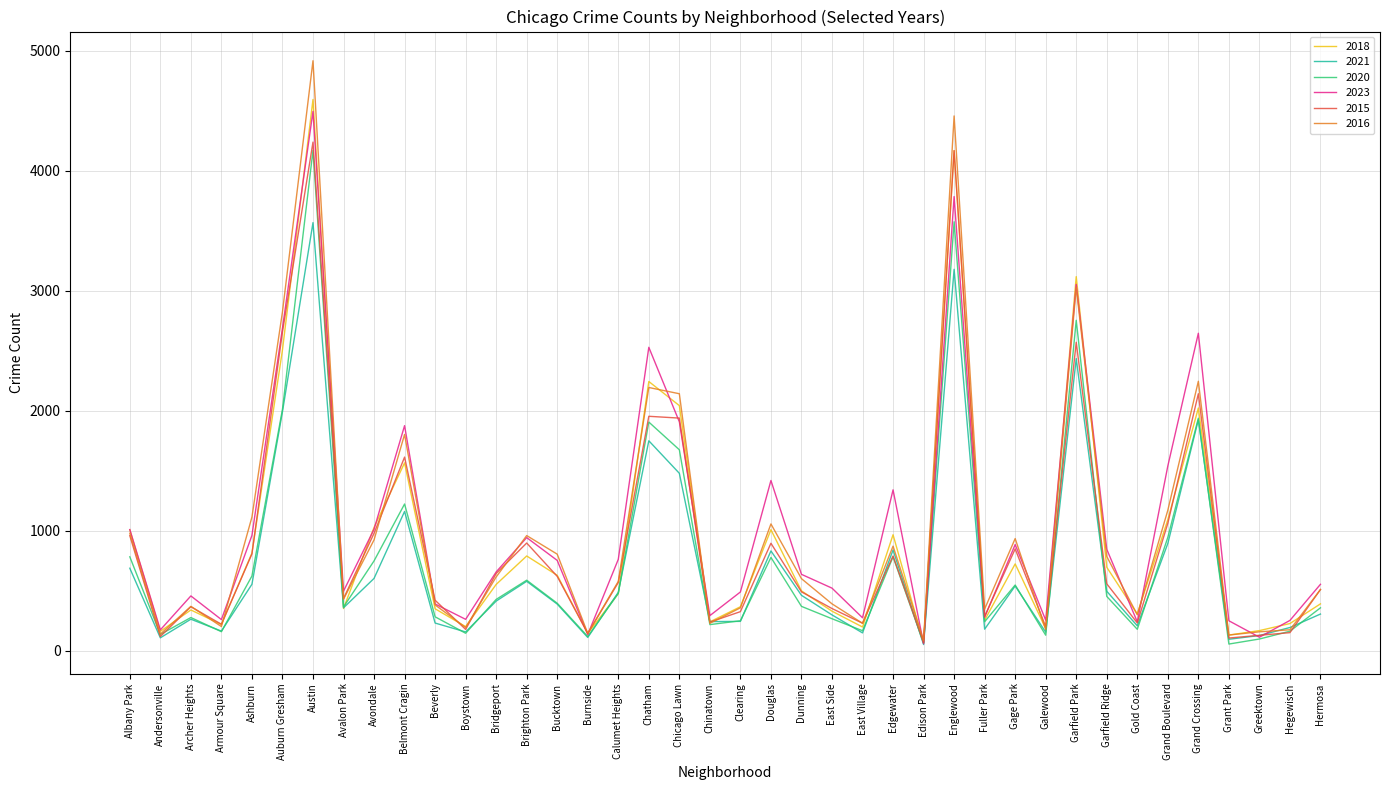

What is the total value across all series at Grand Crossing?

12927